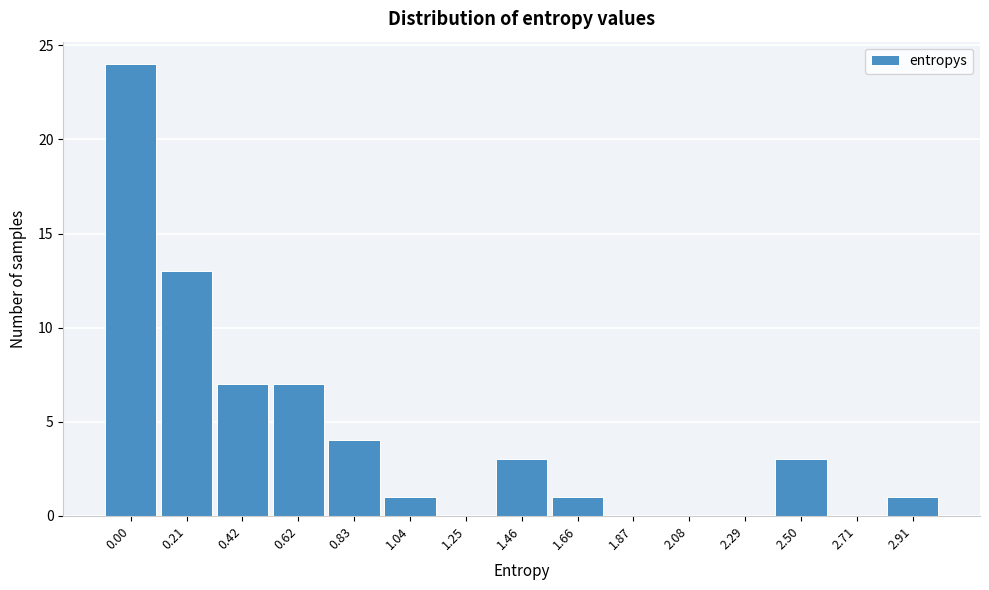

Reading left to right, list all the values displayed in this chart.

0.00=24	0.21=13	0.42=7	0.62=7	0.83=4	1.04=1	1.25=0	1.46=3	1.66=1	1.87=0	2.08=0	2.29=0	2.50=3	2.71=0	2.91=1